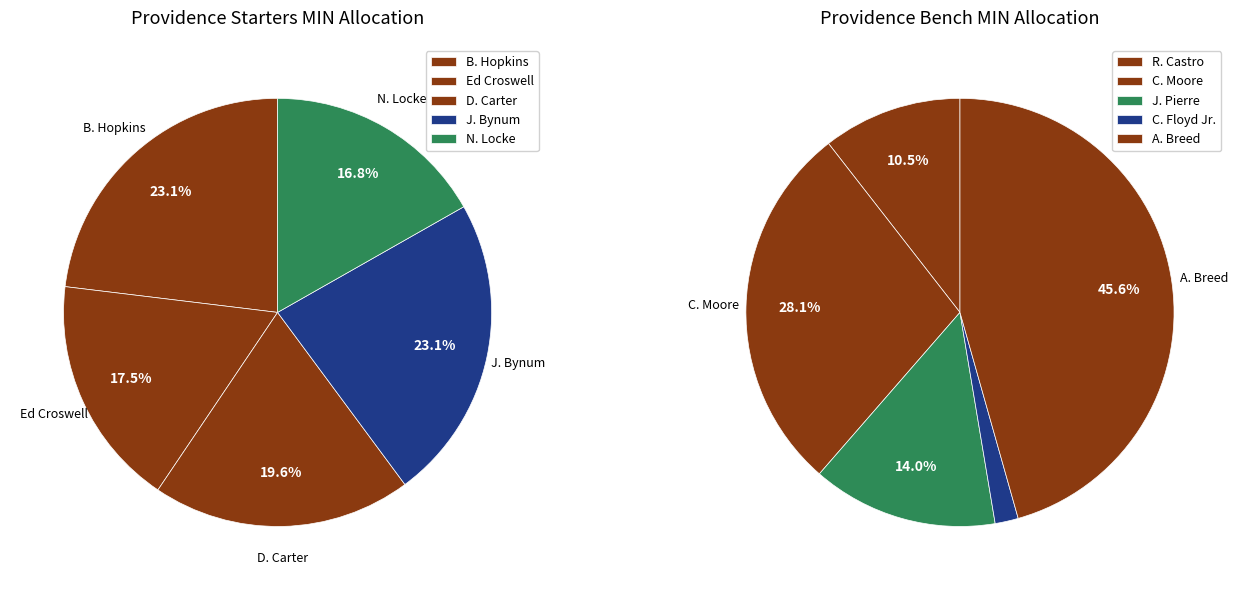

Which slice is the largest?

B. Hopkins